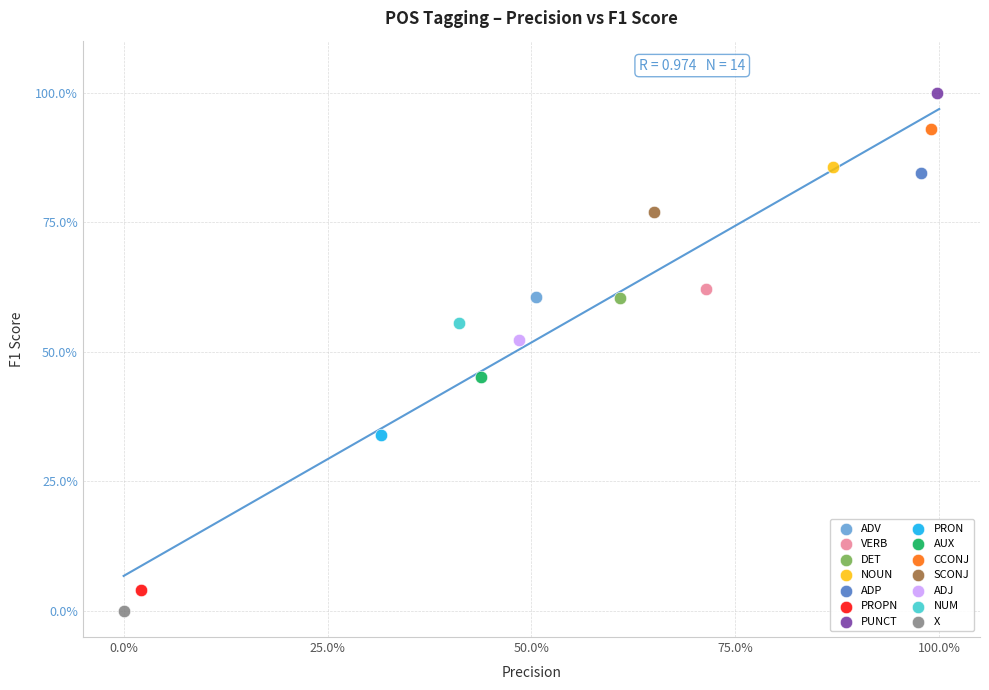

What are all the series names shown in the legend?

ADV, VERB, DET, NOUN, ADP, PROPN, PUNCT, PRON, AUX, CCONJ, SCONJ, ADJ, NUM, X